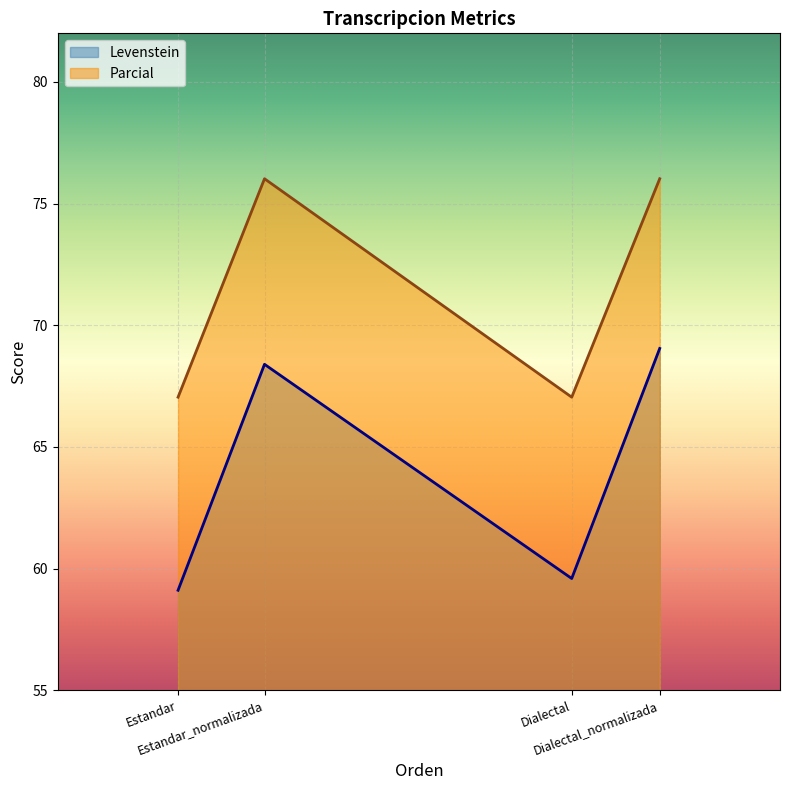

True or false: Parcial and Levenstein cross at least once.

False